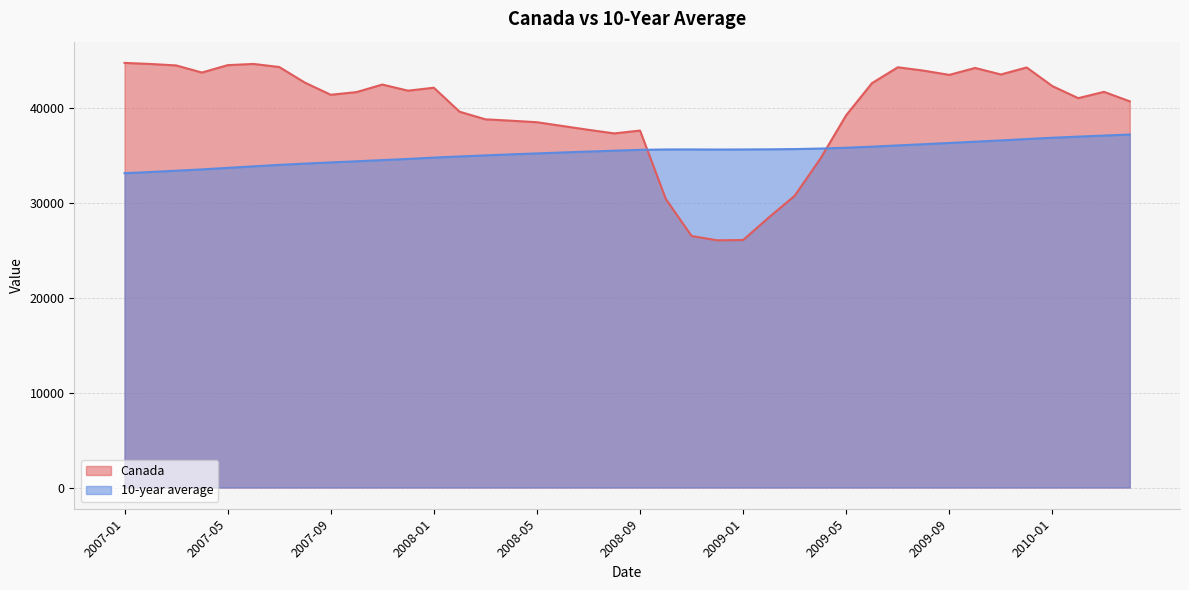

How many interior local valleys does the Canada series have?

8